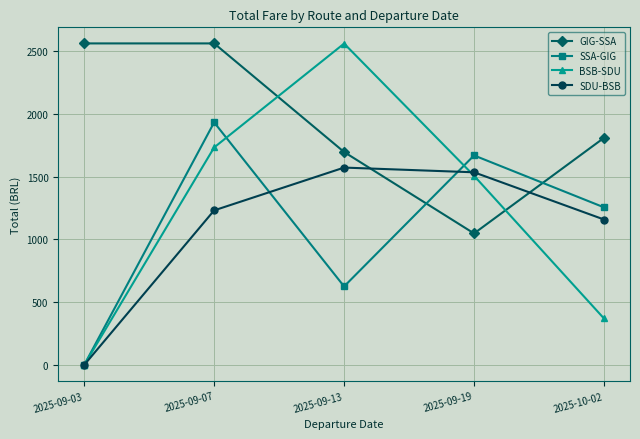

Where do SDU-BSB and GIG-SSA first cross each other?

2025-09-13 and 2025-09-19